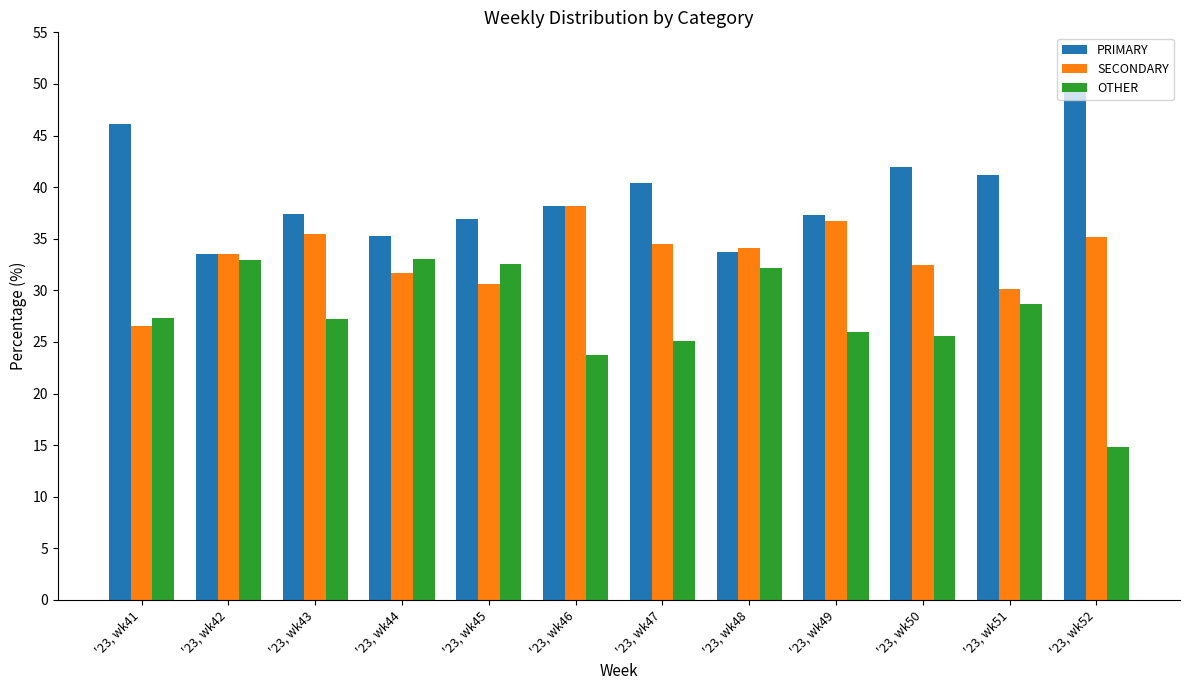

How many series are shown in this chart?

3